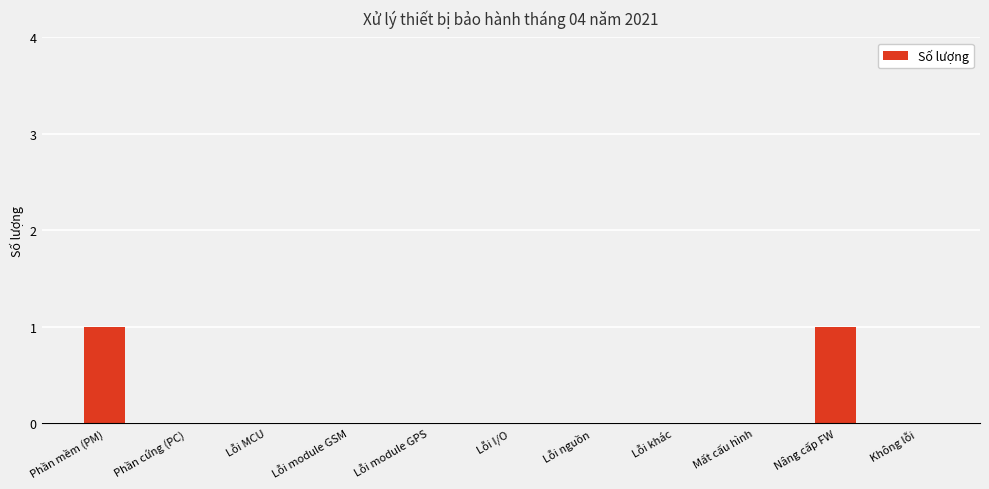

Which has a higher value, Không lỗi or Phần mềm (PM)?

Phần mềm (PM)